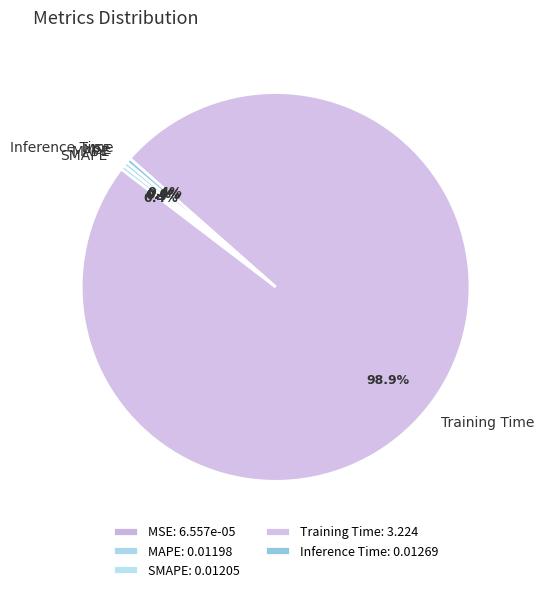

What percentage is the Training Time slice, to the nearest percent?

99%